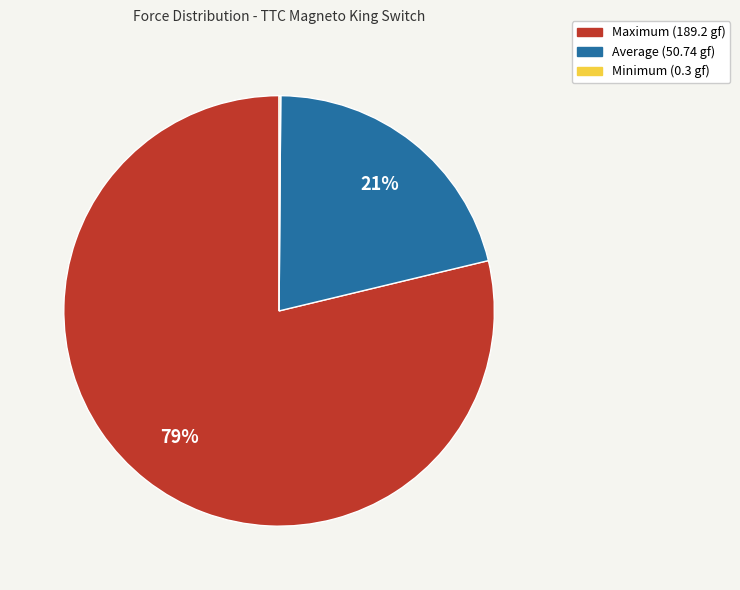

To the nearest percent, what is the difference between the largest and smallest slice percentages?

79%